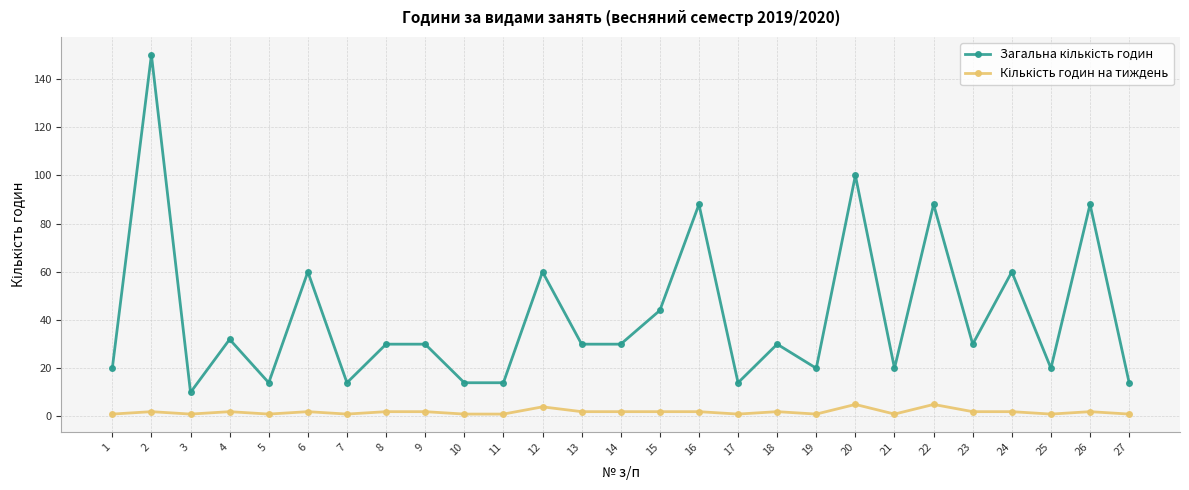

Rank the series at 20 from highest to lowest value.

Загальна кількість годин, Кількість годин на тиждень